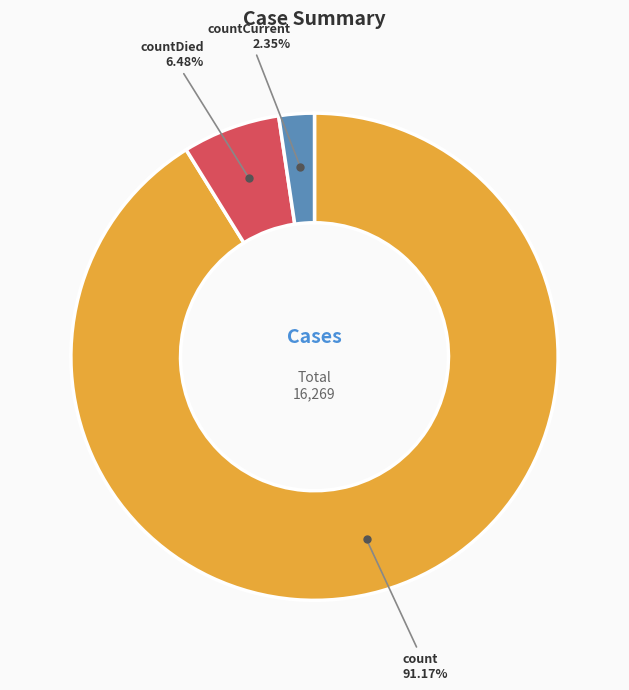

Does any single category account for the majority?

Yes